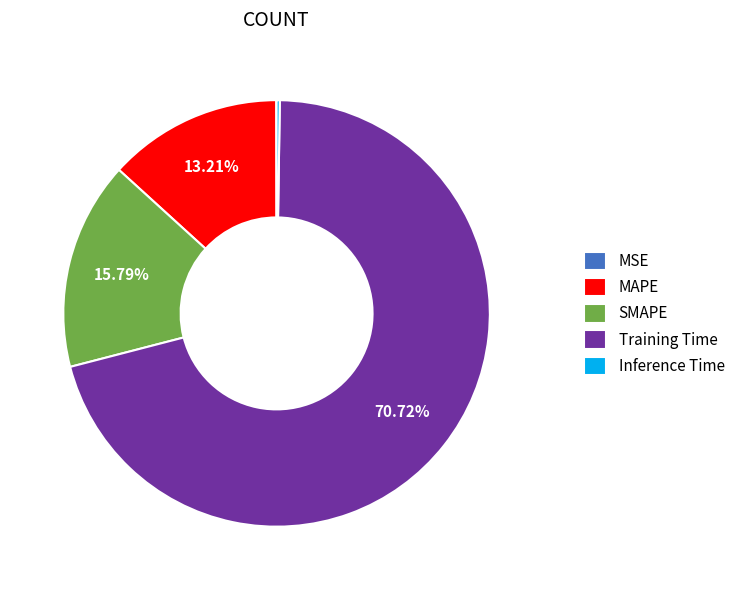

To the nearest percent, what percentage of the pie is MAPE?

13%